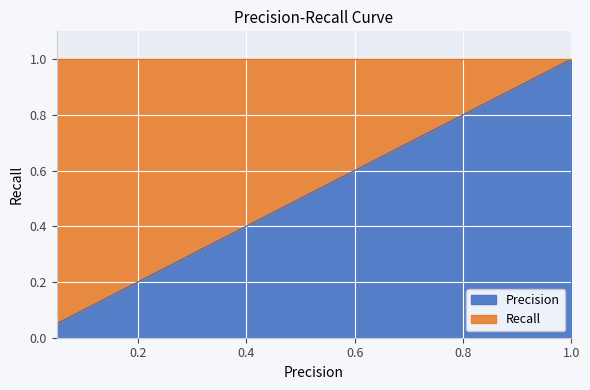

True or false: the data shows 0.1 at 0.2.

False